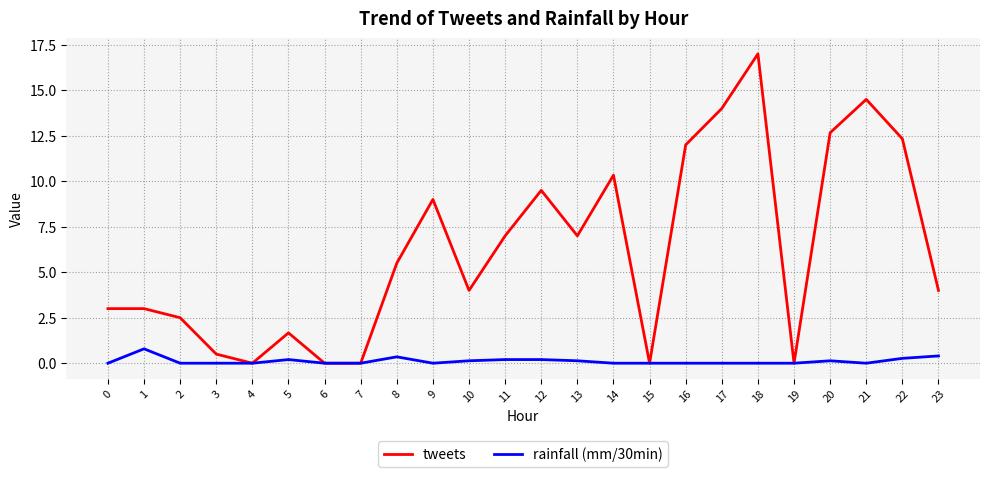

True or false: rainfall (mm/30min) has a value of 0.0 at 9.

True